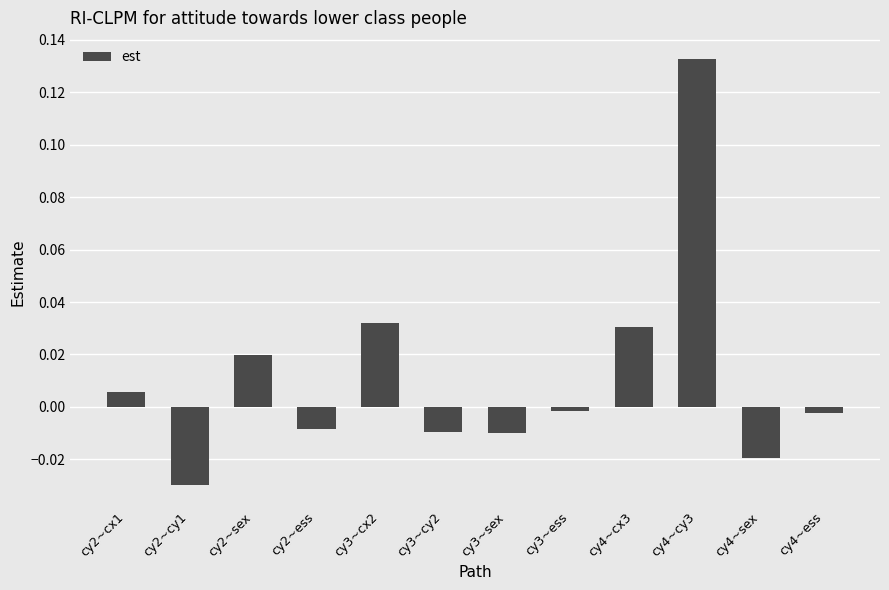

How many values are below zero?

7